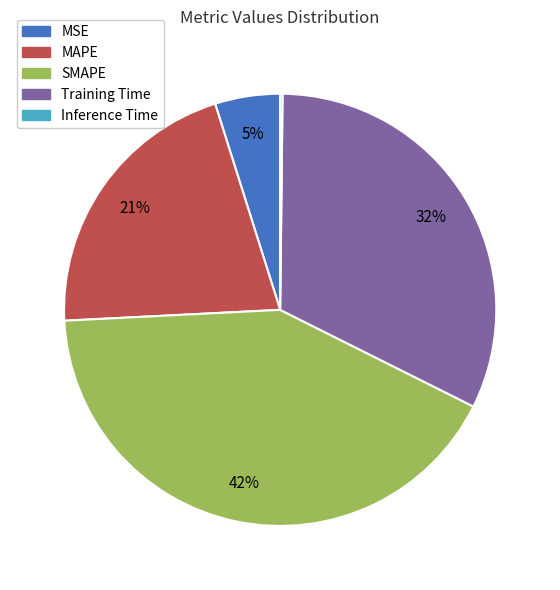

Which slice is the largest?

SMAPE